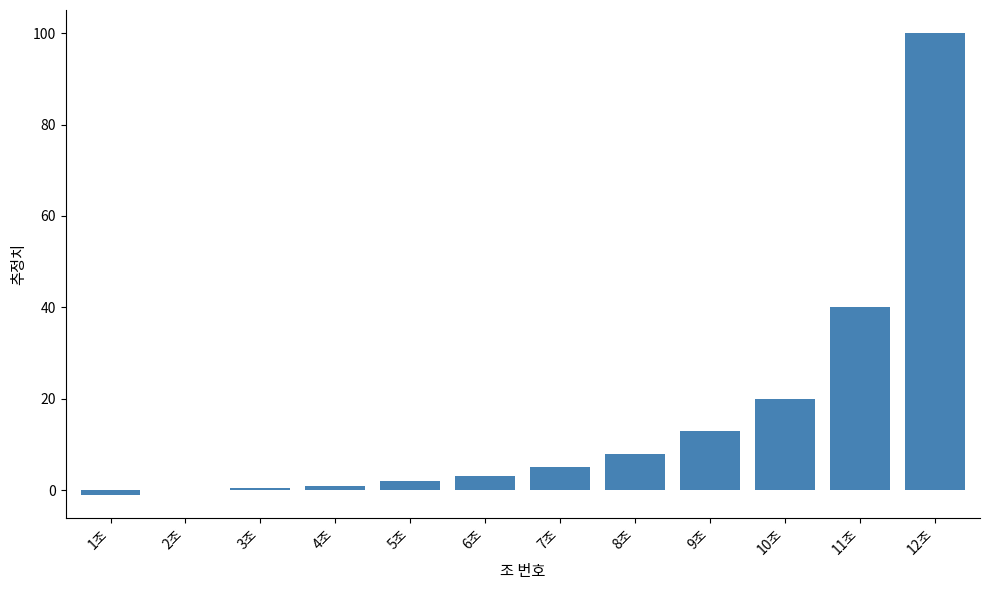

How many data points does each series have?

12